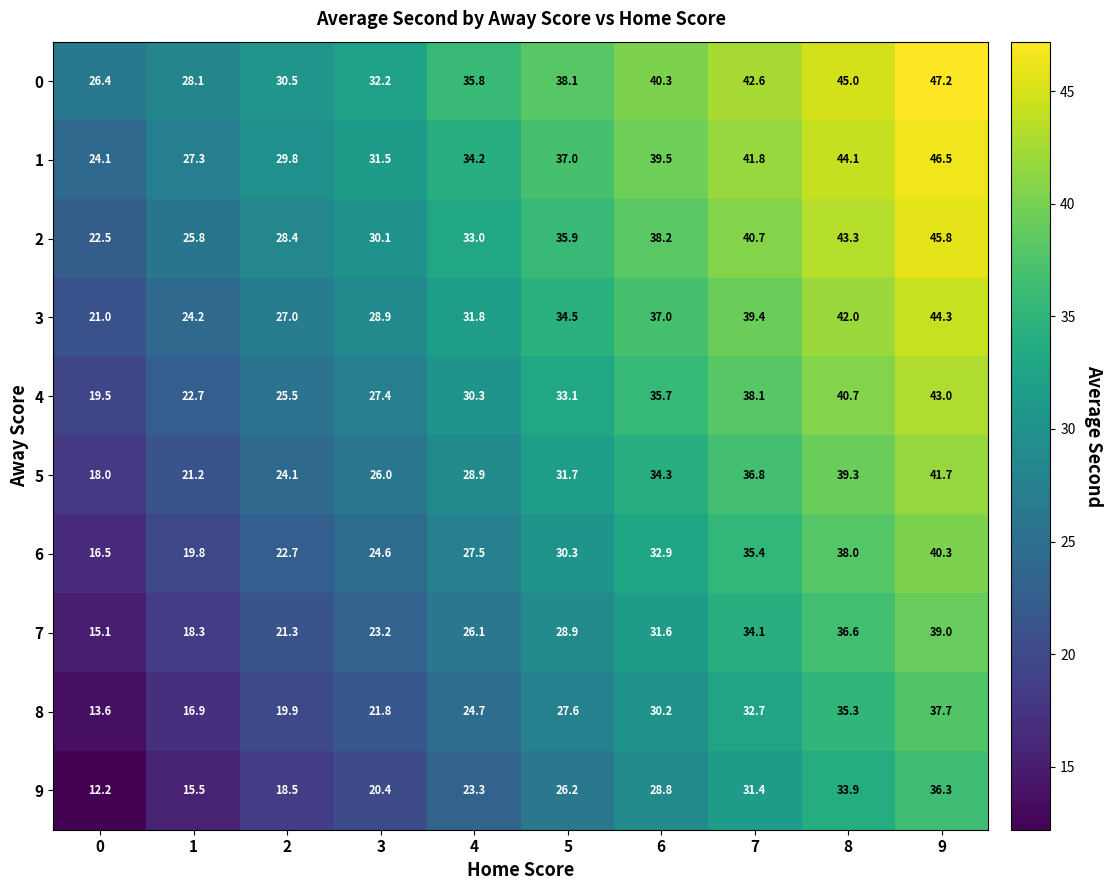

Is it true that 0 equals 40.3 at 6?

True